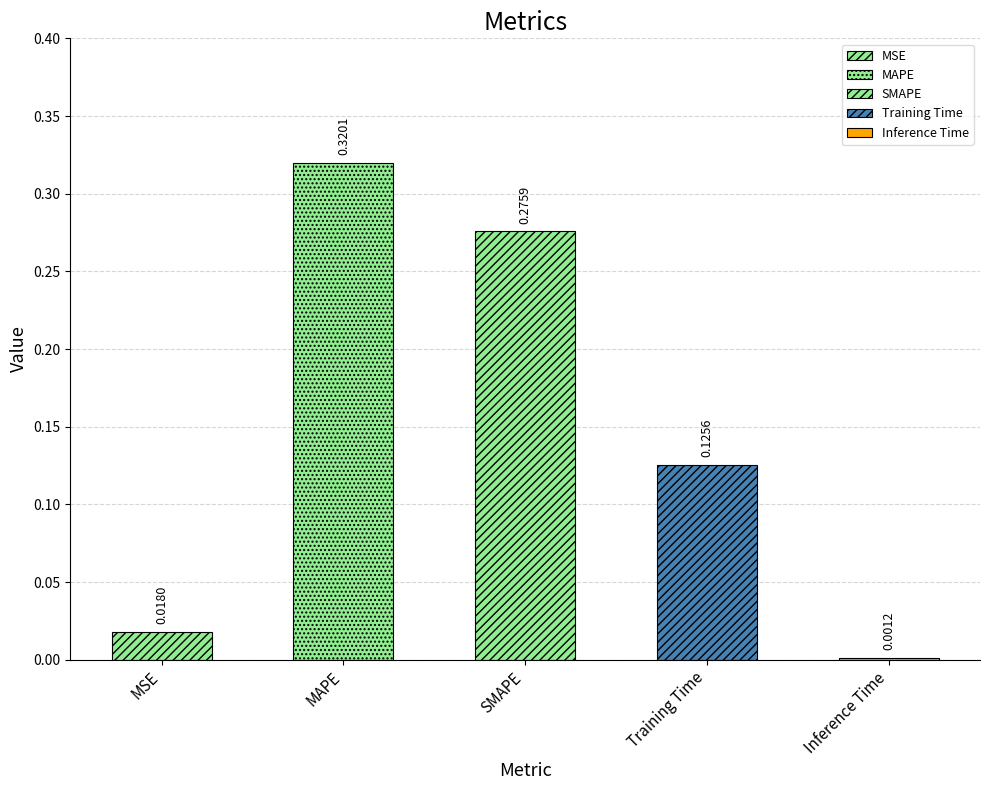

What is the change in value from SMAPE to Training Time?

-0.2